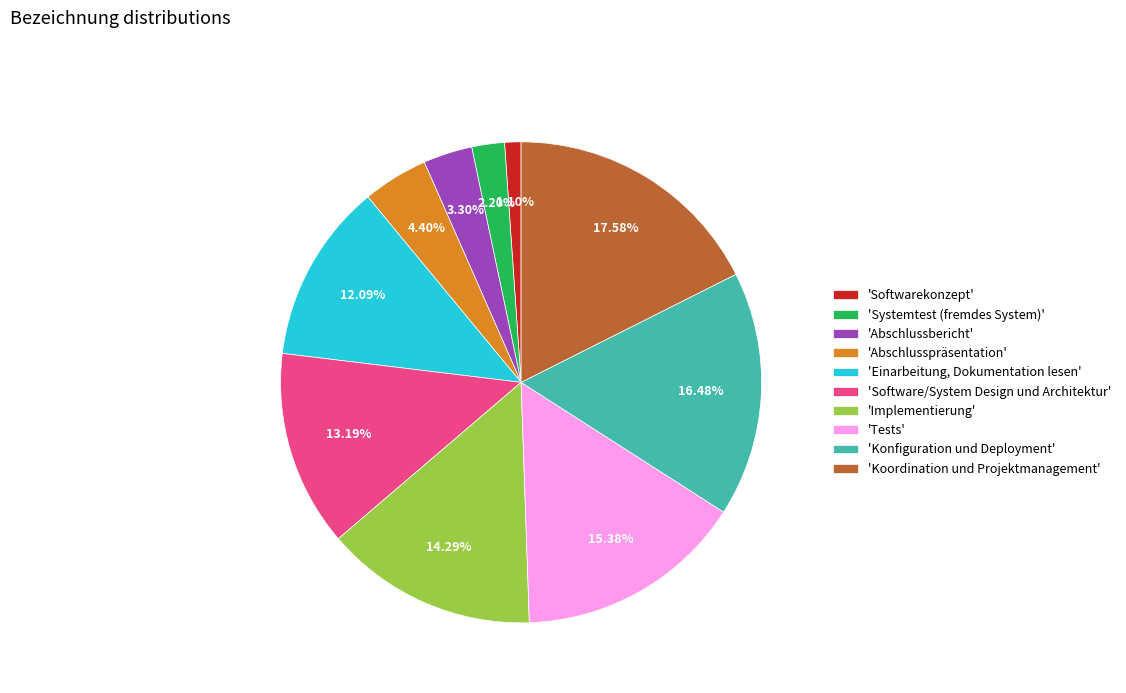

Combined, do 'Software/System Design und Architektur' and 'Konfiguration und Deployment' account for over 50%?

No